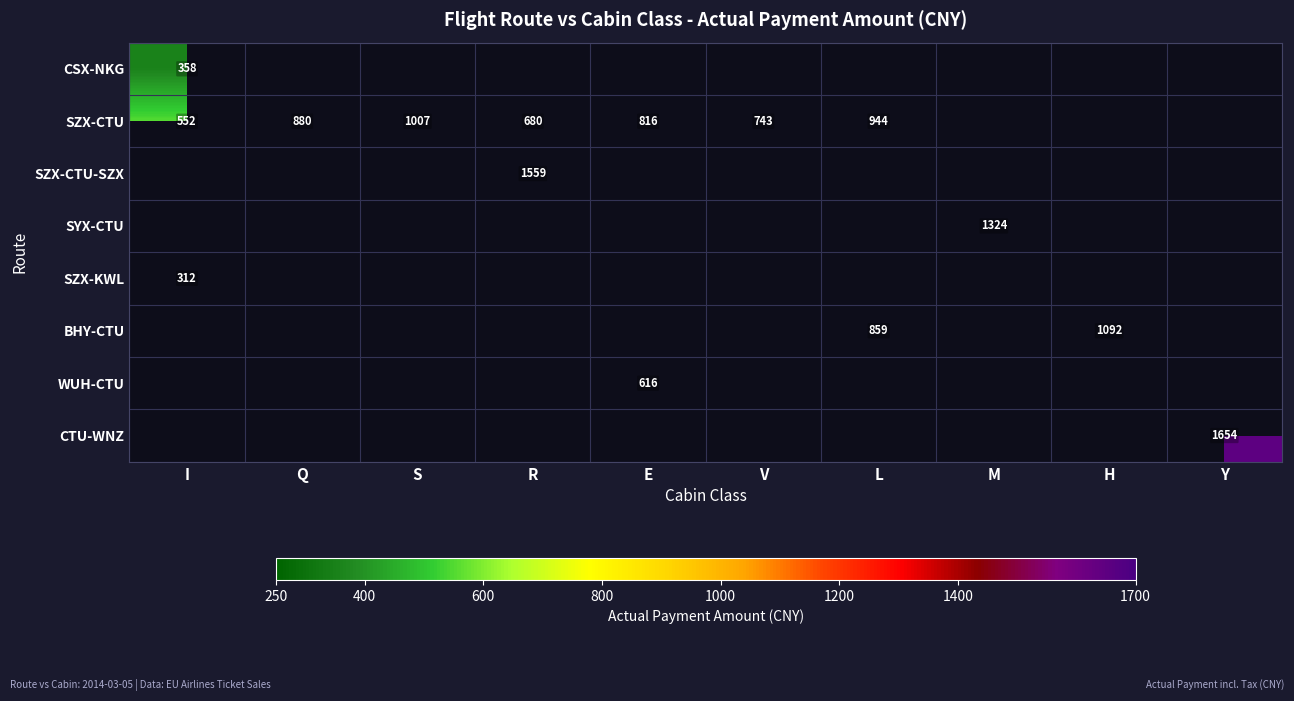

What is the greatest value displayed?

1654.1